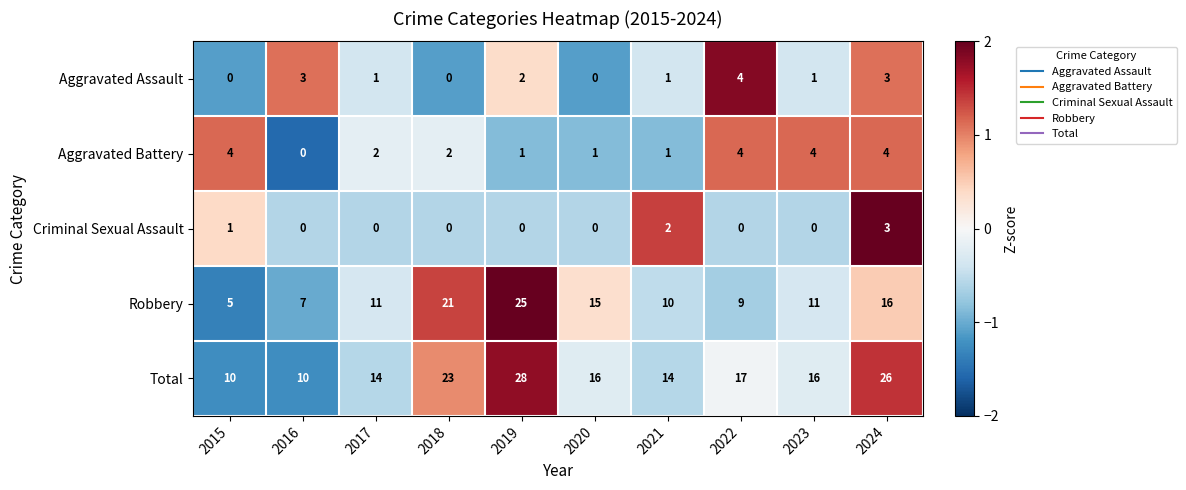

What is the difference between the highest and lowest values at 2024?

23